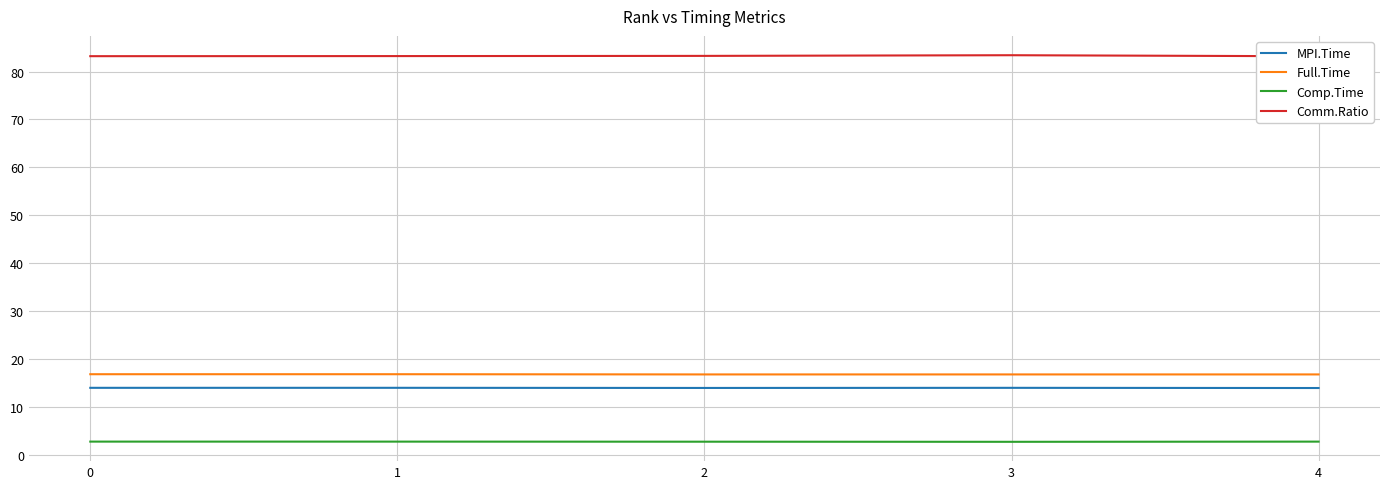

What is the sum of all MPI.Time values?

70.2